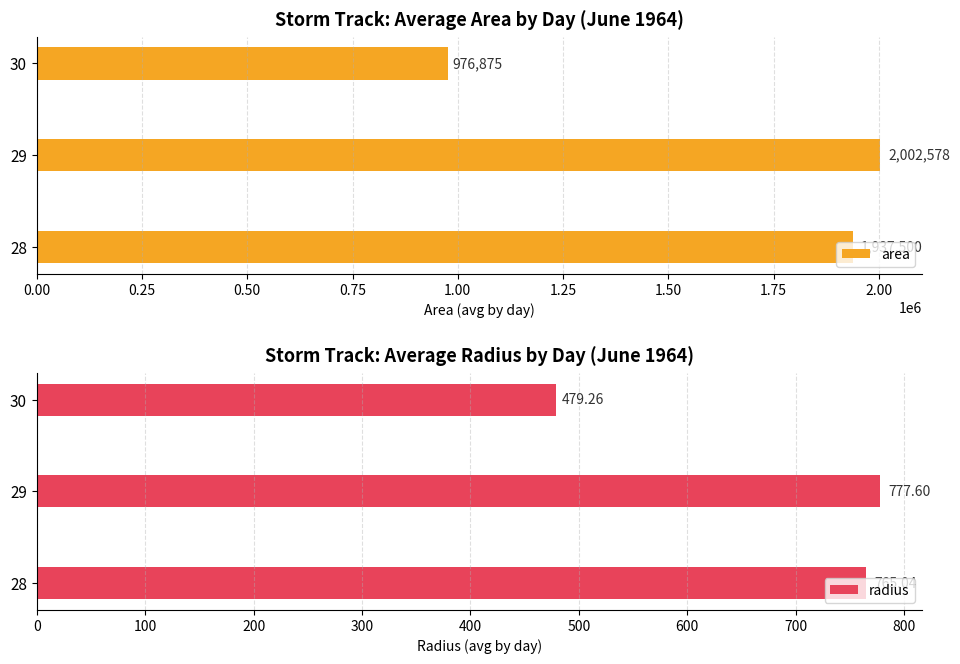

How many data points in area are above 1937500?

1